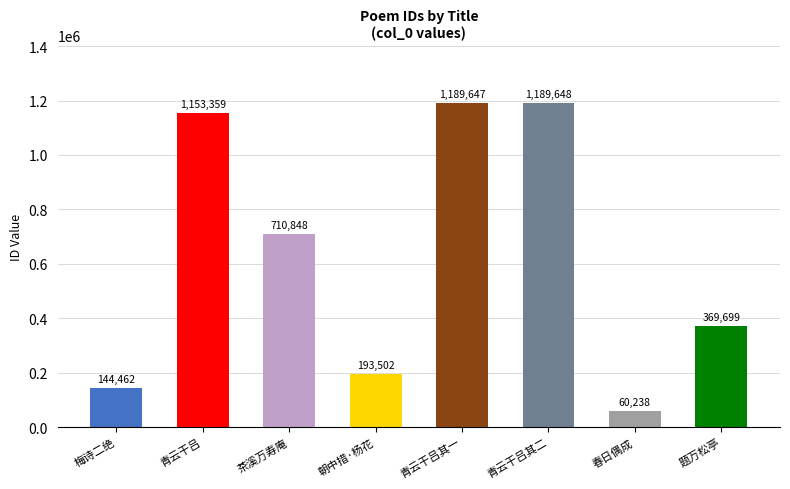

Reading left to right, list all the values displayed in this chart.

144462	1153359	710848	193502	1189647	1189648	60238	369699